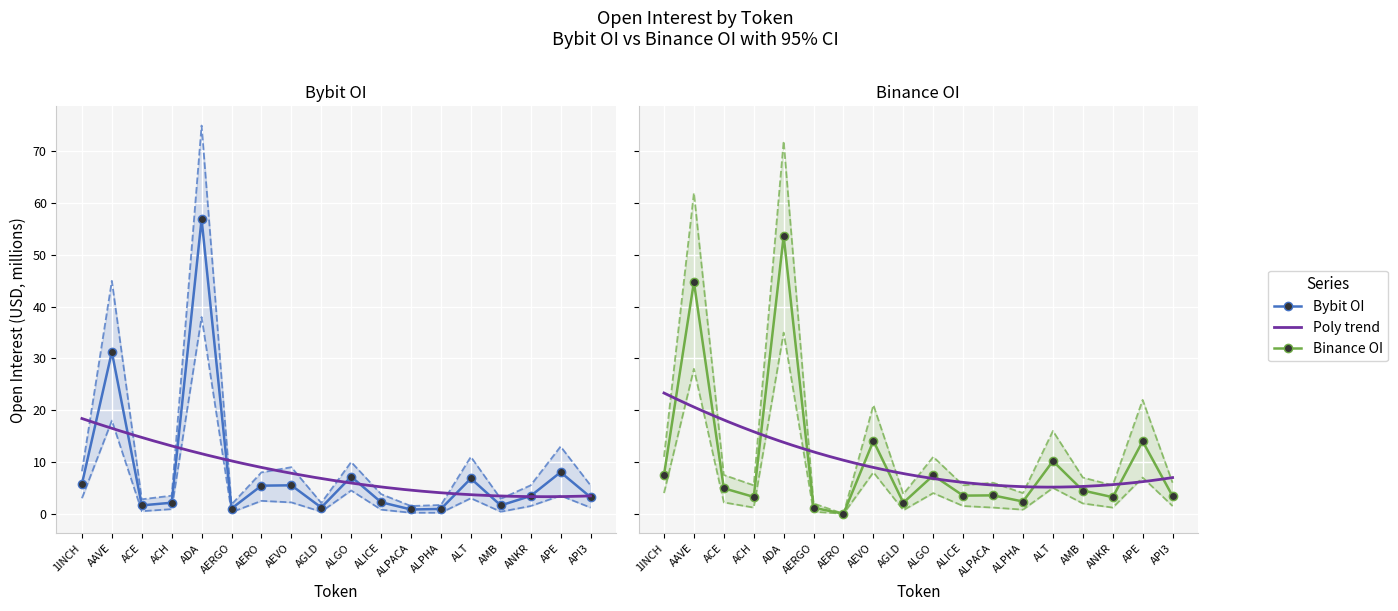

Reading left to right, what are all the values shown in this chart?

Bybit_OI: 1INCH=5.8	AAVE=31.3	ACE=1.6	ACH=2.1	ADA=56.9	AERGO=1.0	AERO=5.4	AEVO=5.5	AGLD=1.2	ALGO=7.2	ALICE=2.2	ALPACA=0.8	ALPHA=0.9	ALT=6.8	AMB=1.6	ANKR=3.4	APE=8.0	API3=3.2
Binance_OI: 1INCH=7.5	AAVE=44.8	ACE=4.9	ACH=3.3	ADA=53.6	AERGO=1.2	AERO=0.0	AEVO=14.1	AGLD=2.1	ALGO=7.4	ALICE=3.5	ALPACA=3.6	ALPHA=2.4	ALT=10.2	AMB=4.5	ANKR=3.2	APE=14.0	API3=3.4